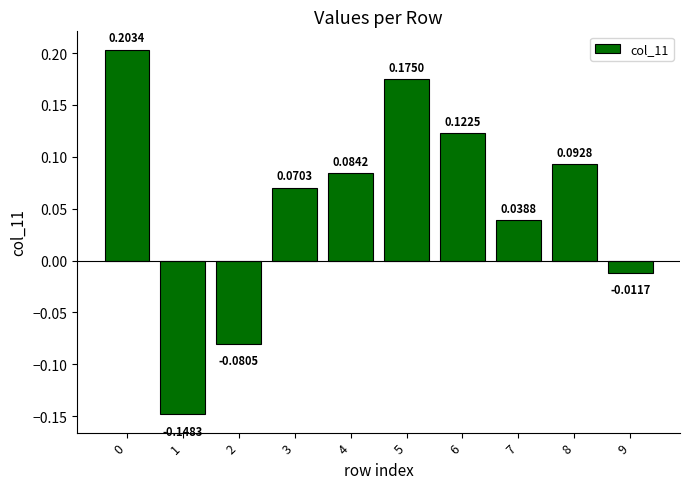

At which label is the value closest to 0?

9